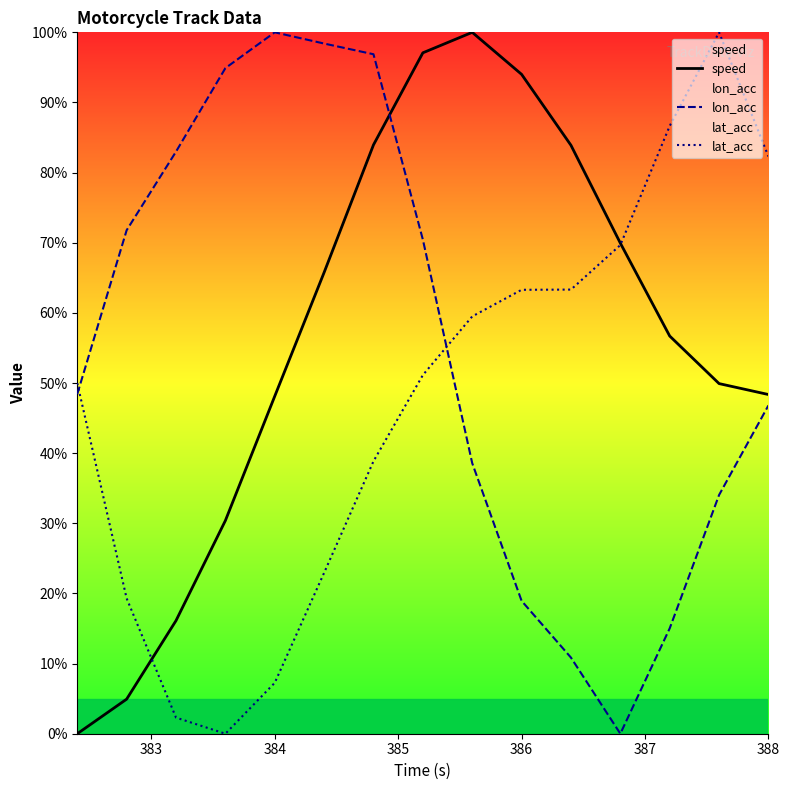

Reading right to left, what are all the values shown in this chart?

speed: 48.4	49.9	56.7	69.9	83.9	94.0	100.0	97.1	84.0	65.8	48.1	30.4	16.1	4.9	0.0
lon_acc: 46.8	34.0	15.0	0.0	10.9	18.9	38.6	70.4	96.9	98.4	100.0	94.9	83.0	71.8	48.4
lat_acc: 82.3	100.0	86.6	69.7	63.3	63.3	59.5	51.1	38.9	22.9	7.3	0.0	2.3	19.3	50.0